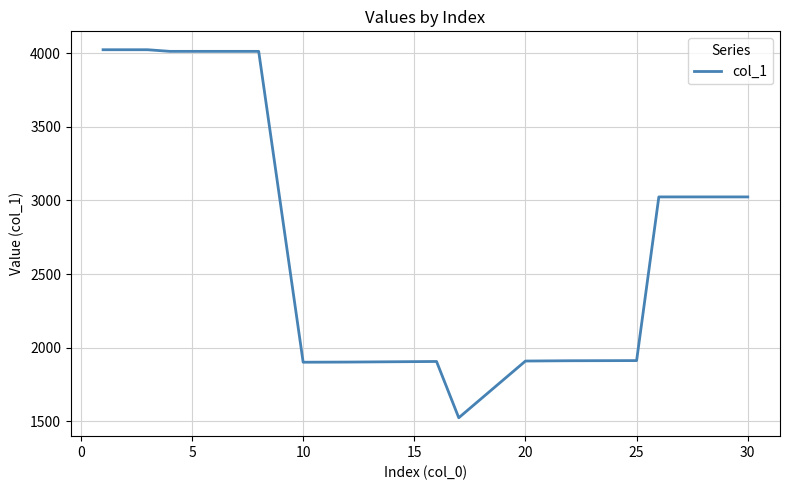

Is this an area chart (filled region under the line)?

No